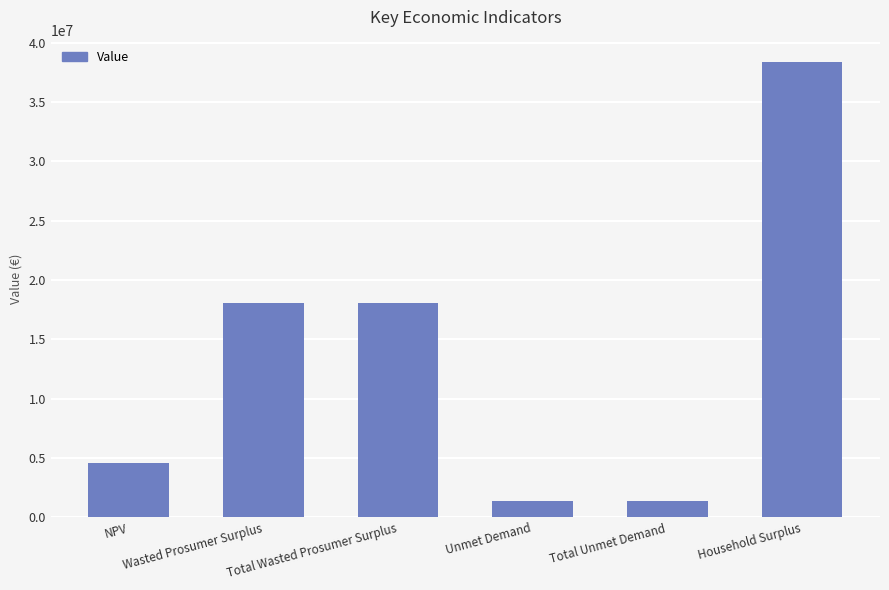

What is the smallest value displayed?

1400072.8